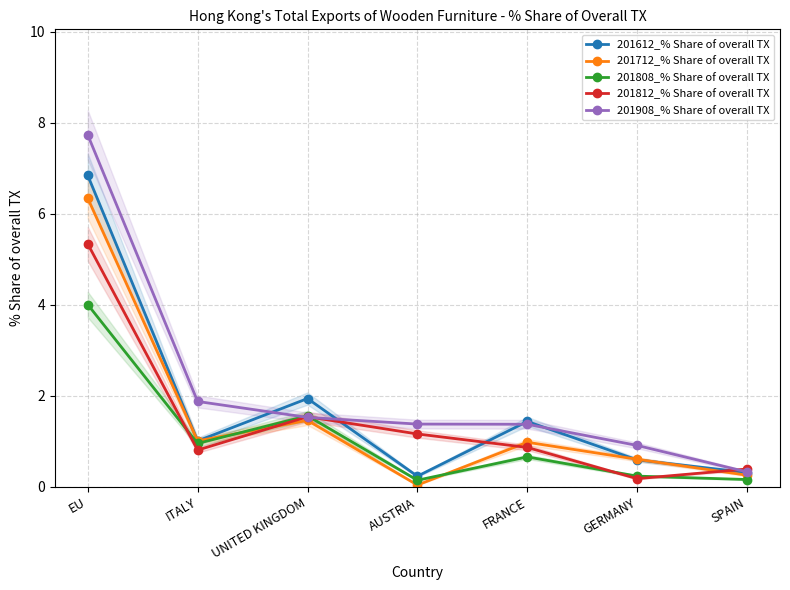

What is the minimum value for 201808_% Share of overall TX?

0.1